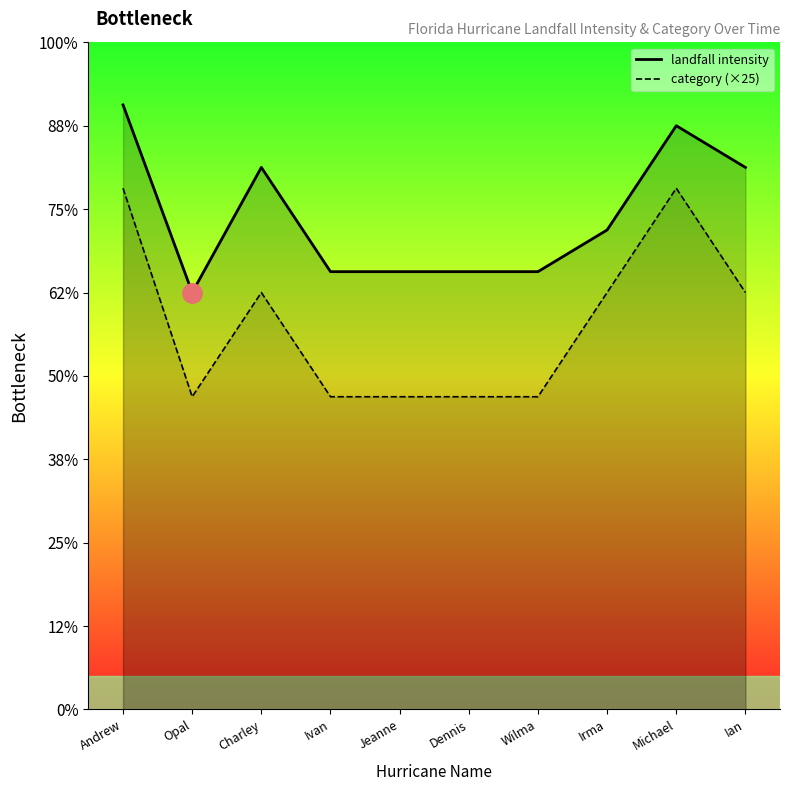

Read the landfall intensity value at Charley, to the nearest 10.

130